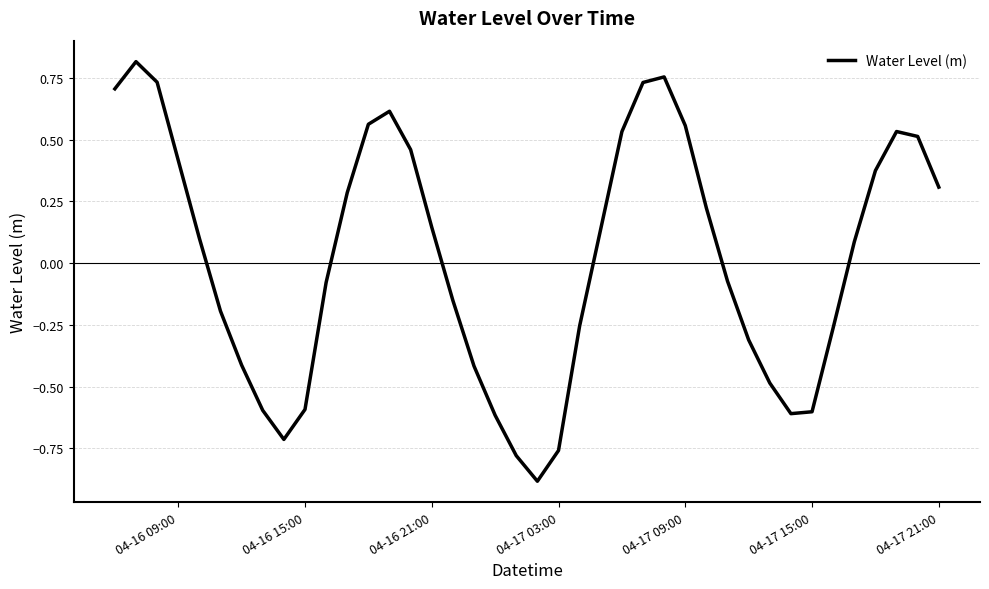

How many negative values are there?

19